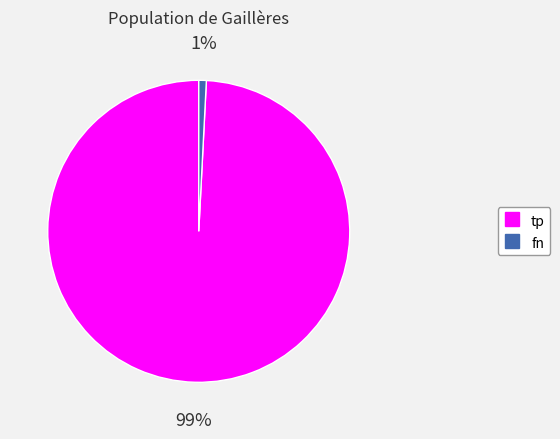

Do tp and fn together represent more than half of the pie?

Yes